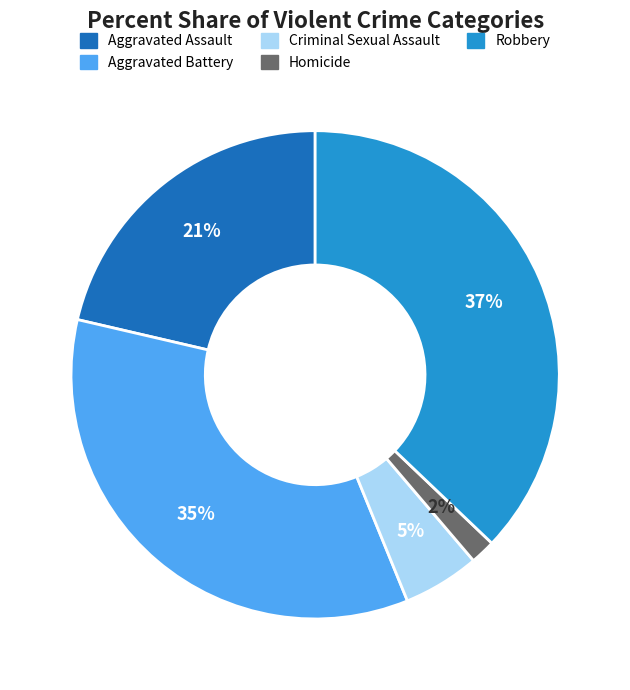

Count the number of slices in the pie.

5